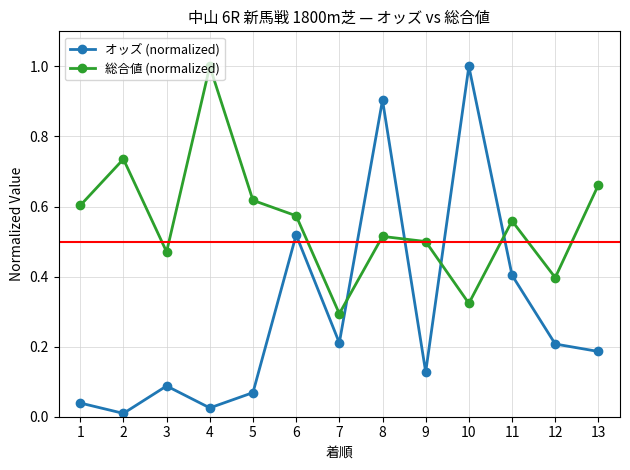

What is the highest value of the オッズ (normalized) series?

1.0